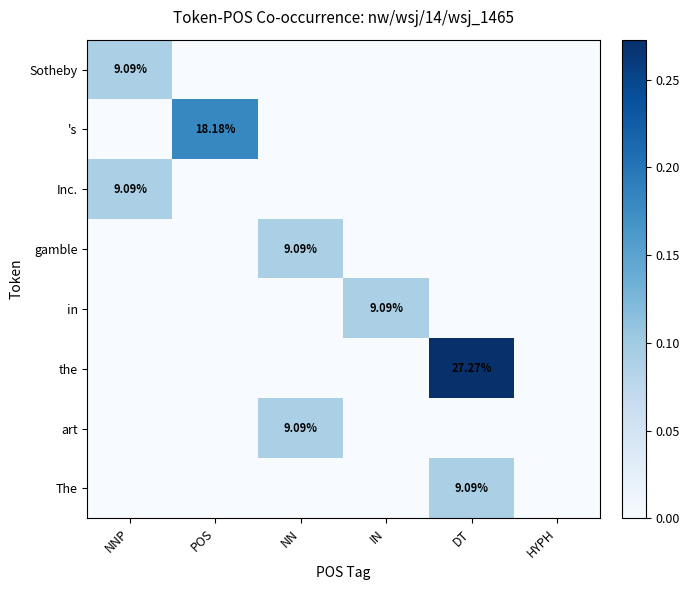

What is the sum of all in values?

0.1